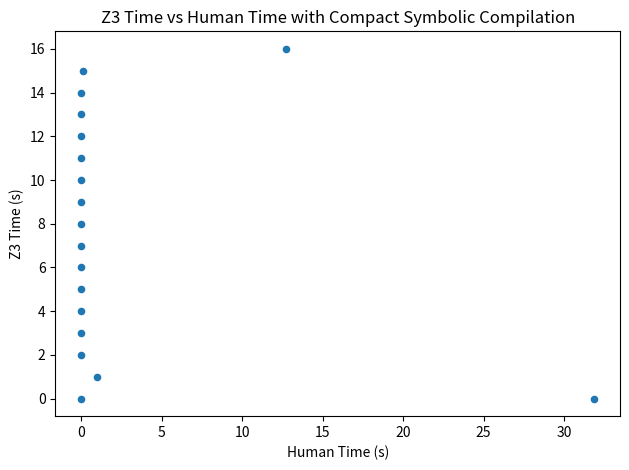

What is the range of Y values (max minus min)?

16